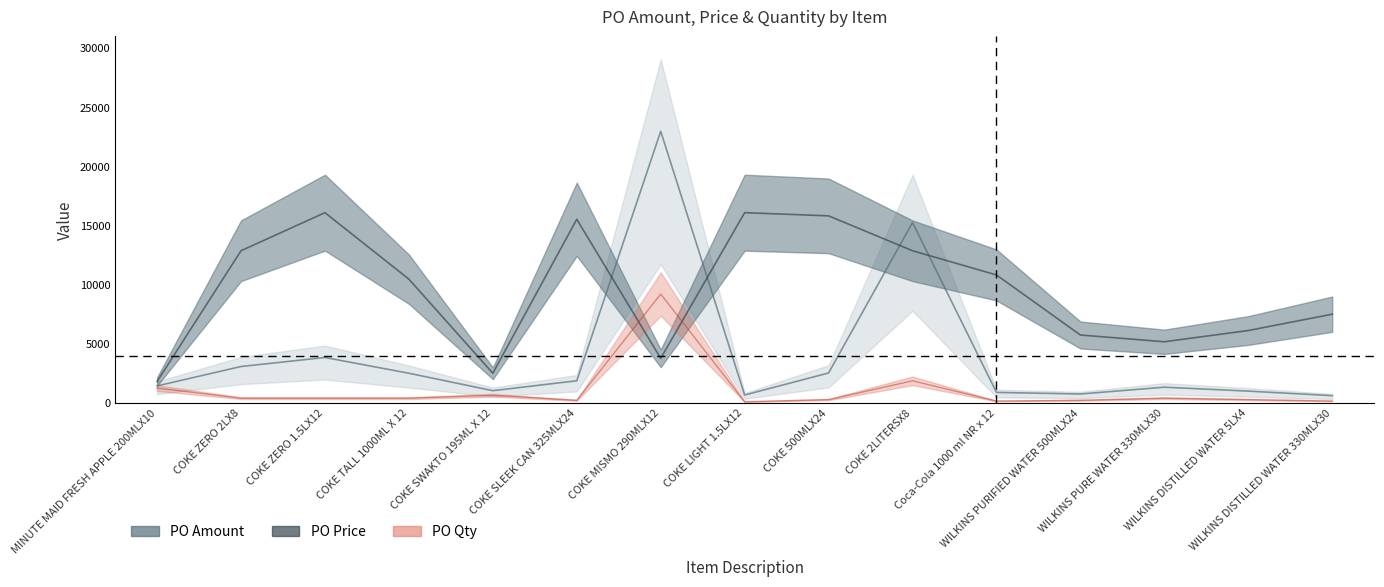

True or false: PO Qty and PO Price intersect in this chart.

True